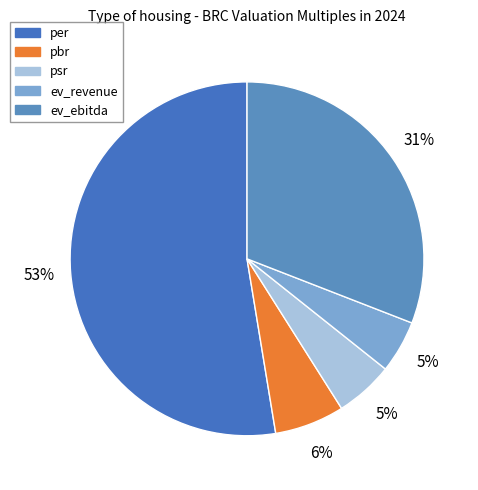

Does any single category account for the majority?

Yes